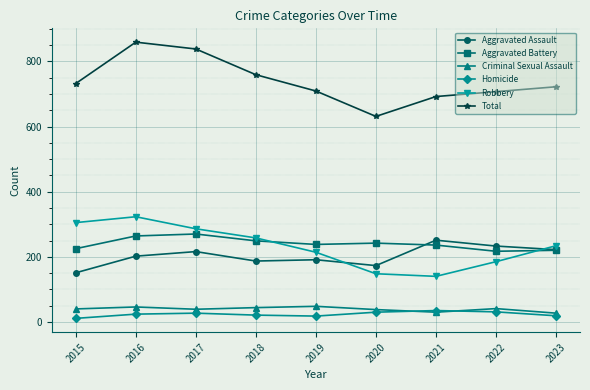

What is the approximate value of Total at 2018, to the nearest 5?

760